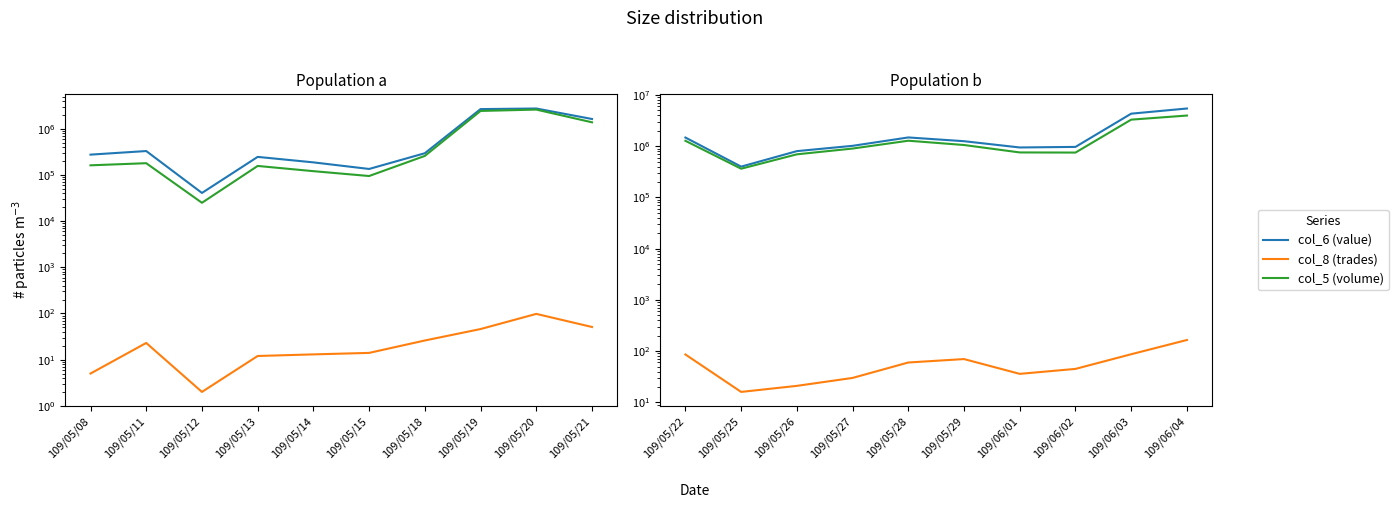

True or false: col_5 (volume) and col_8 (trades) cross at least once.

False